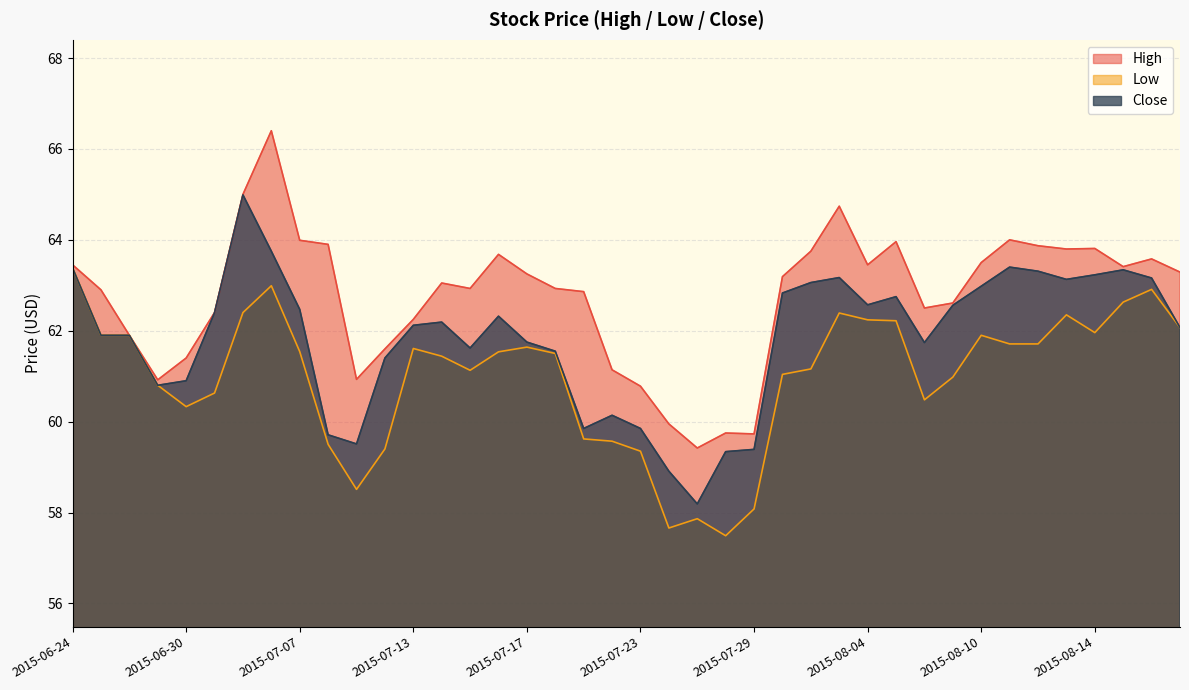

True or false: High and Low cross at least once.

False